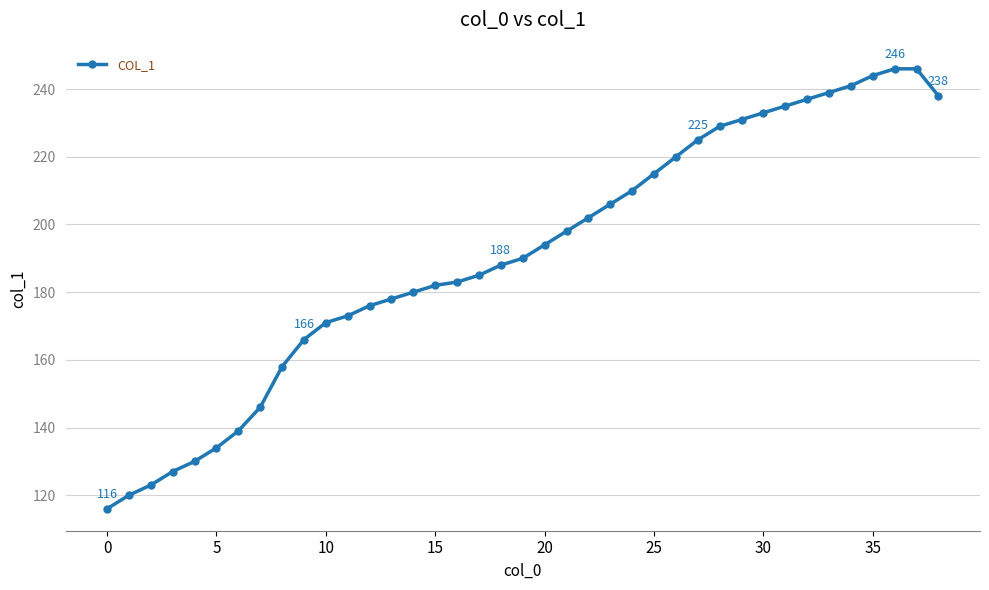

What is the difference between the maximum and second lowest values?

126